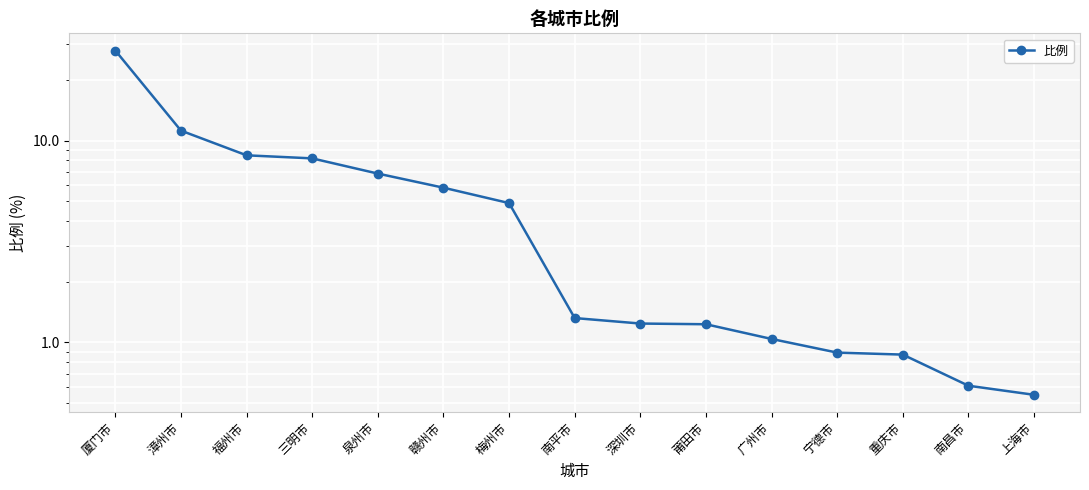

Reading right to left, extract all data points from this chart.

上海市=0.6	南昌市=0.6	重庆市=0.9	宁德市=0.9	广州市=1.0	莆田市=1.2	深圳市=1.2	南平市=1.3	梅州市=4.9	赣州市=5.8	泉州市=6.9	三明市=8.2	福州市=8.4	漳州市=11.2	厦门市=27.9